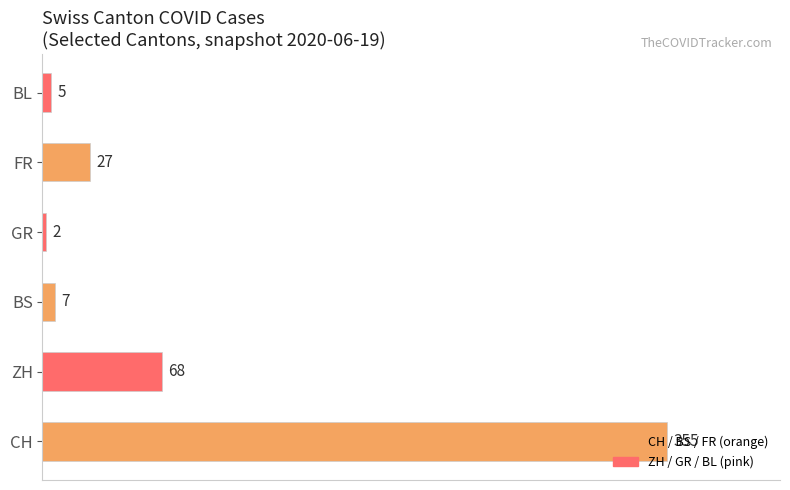

List the labels in order of value, smallest first.

GR, BL, BS, FR, ZH, CH